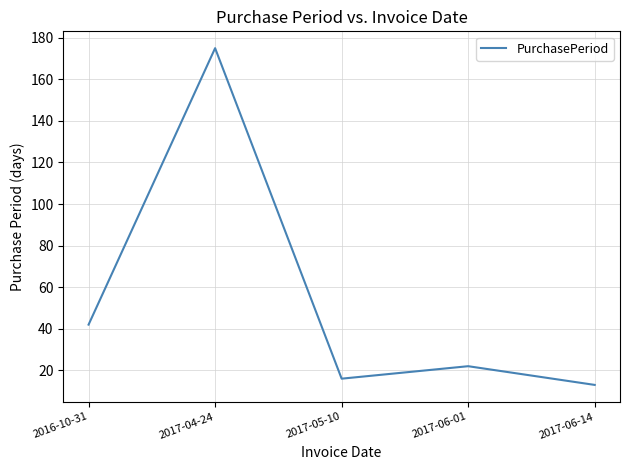

What position from the left is 2017-06-14?

5